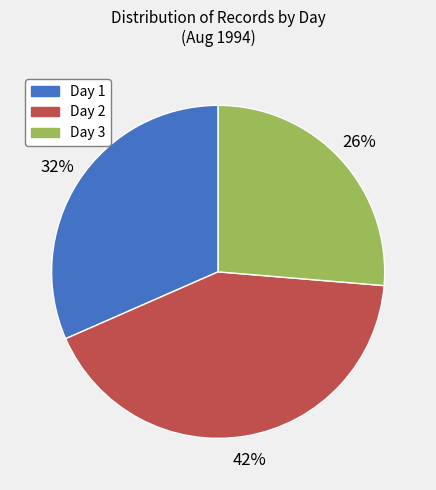

To the nearest percent, what percentage of the pie is Day 3?

26%